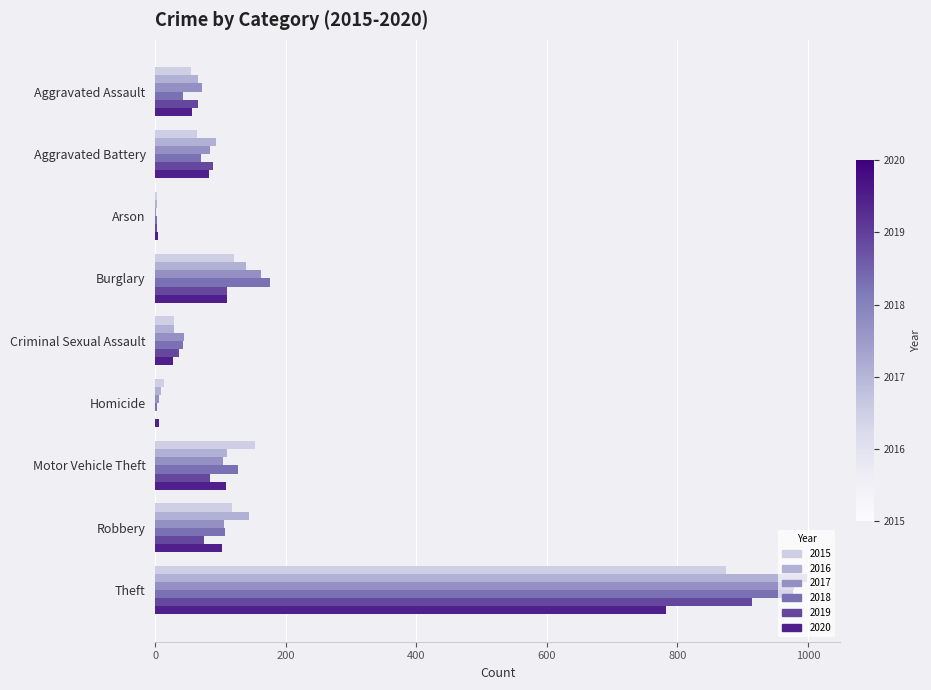

How many categories are shown in the chart?

9